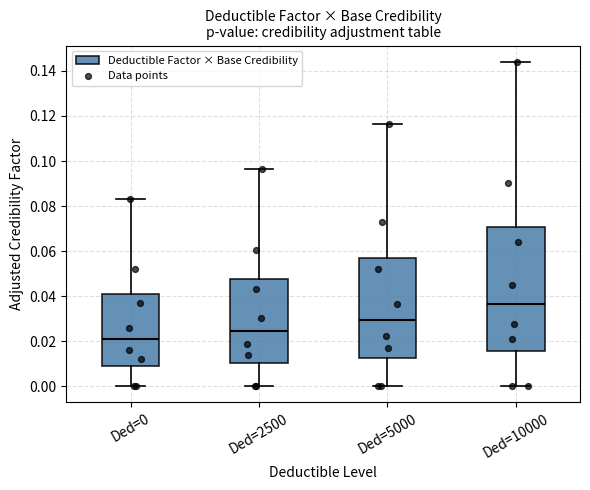

Which box's median line is the lowest?

Ded=0